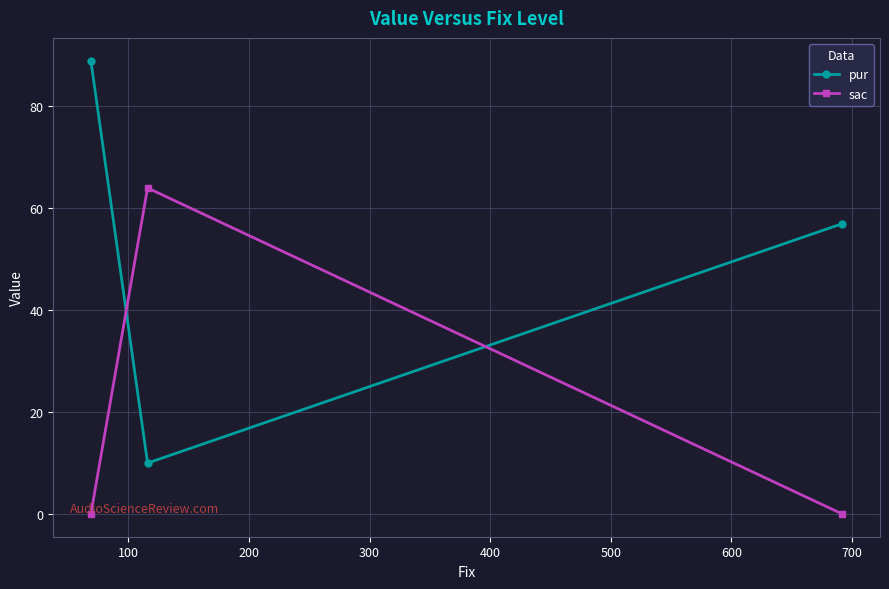

Which series has the widest spread of values?

pur